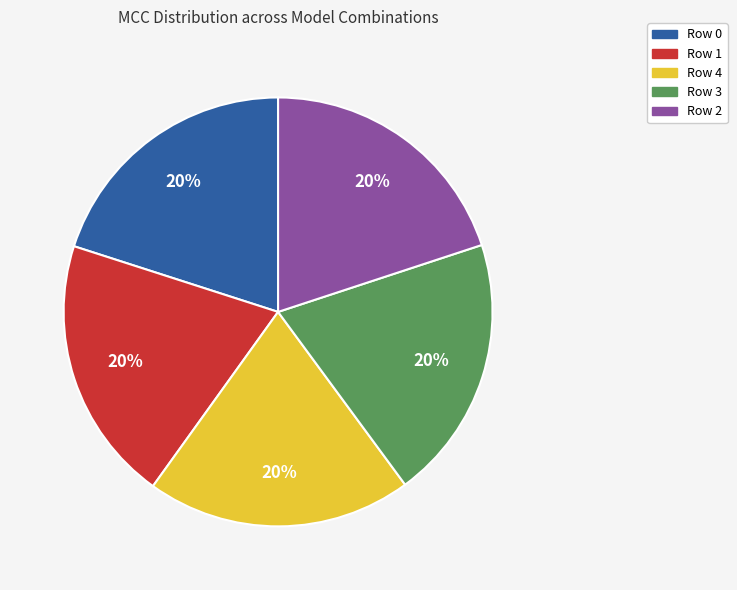

Is the sum of Row 1 and Row 4 greater than half?

No